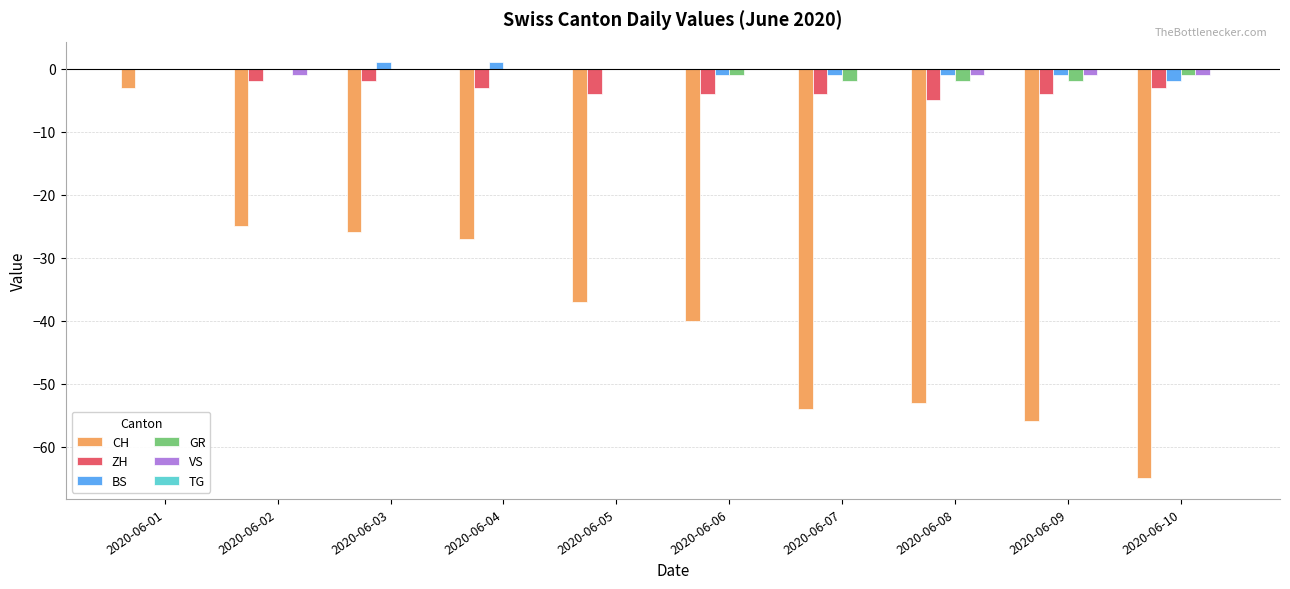

How many data points does each series have?

10